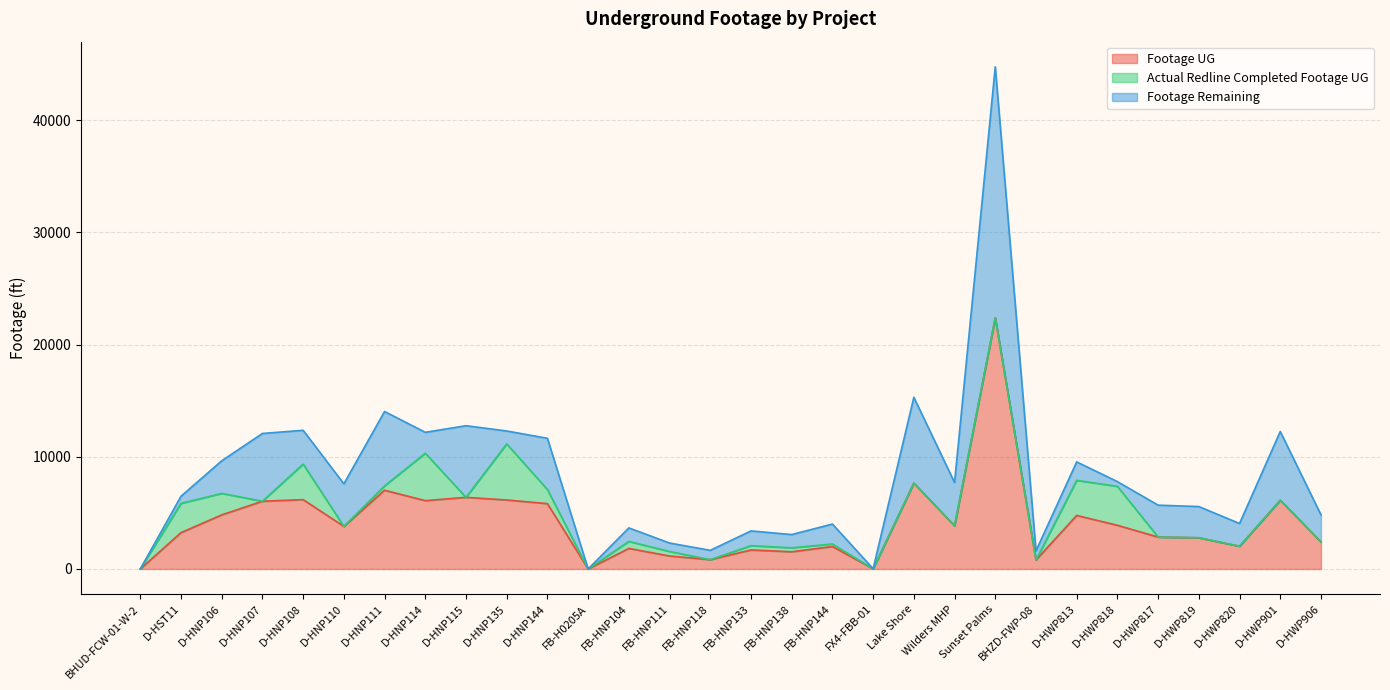

What is the sum of the Actual Redline Completed Footage UG values at D-HNP108 and FB-HNP144?

3392